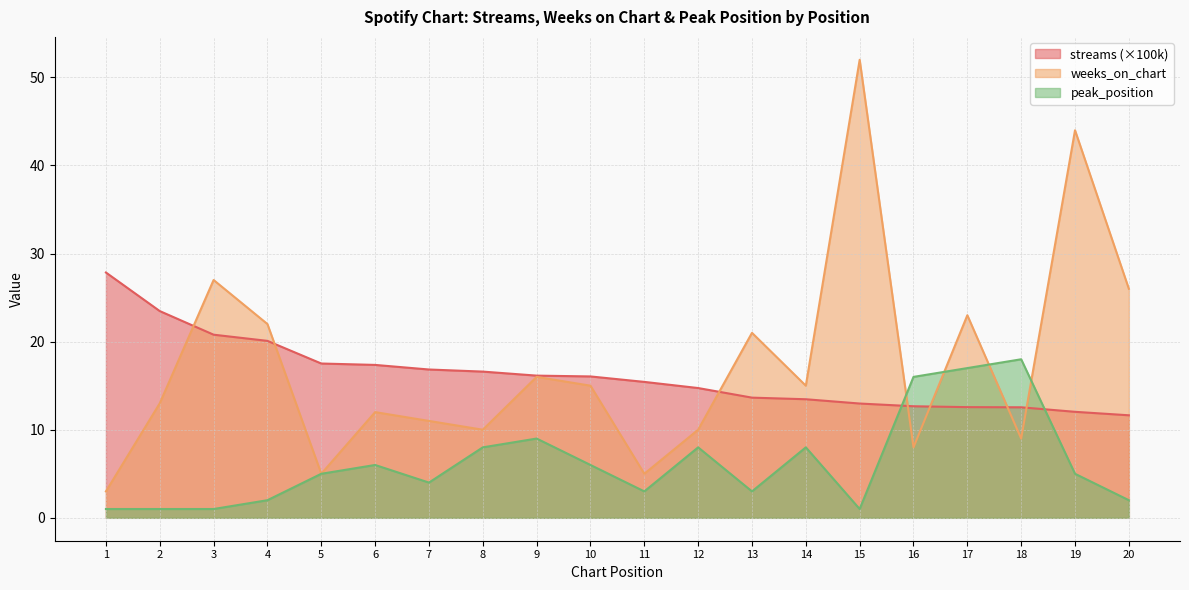

What is the difference between the highest and lowest values at 15?

51.0